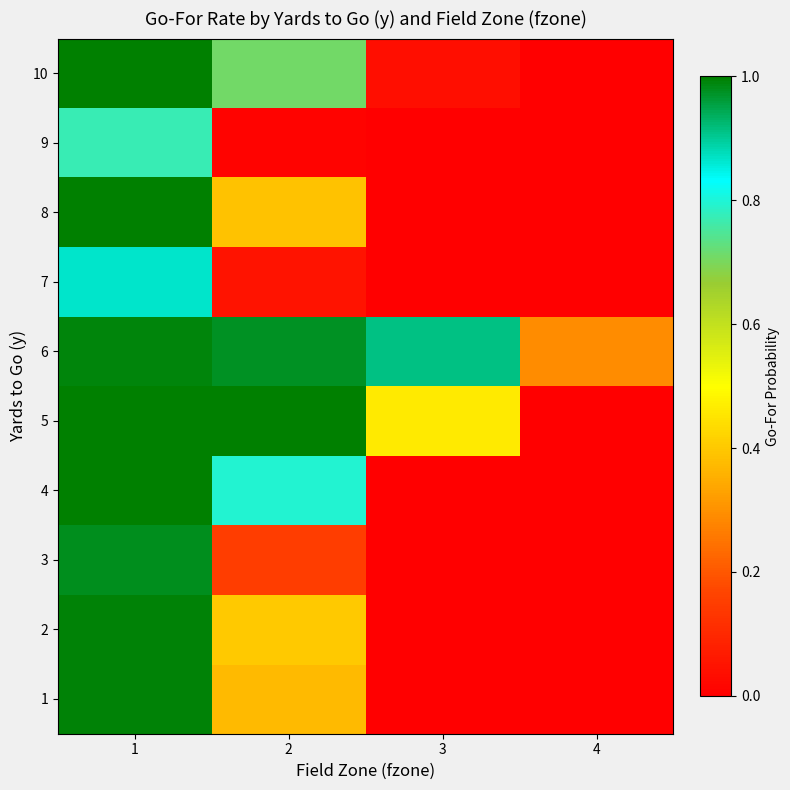

What is the greatest value displayed?

1.0